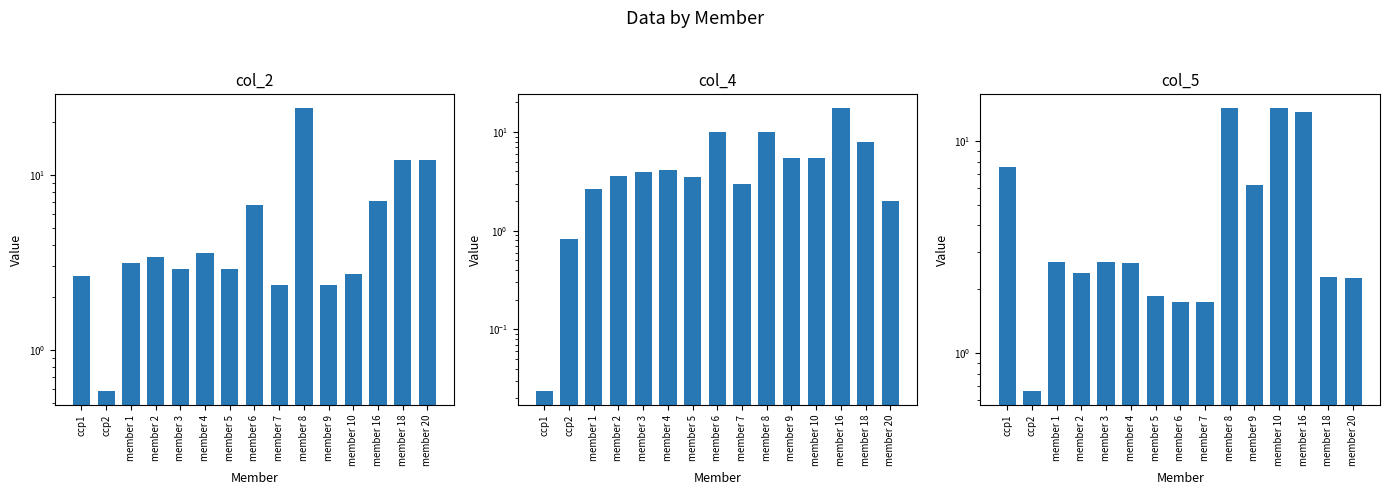

What is the average value of the col_4 series?

5.3